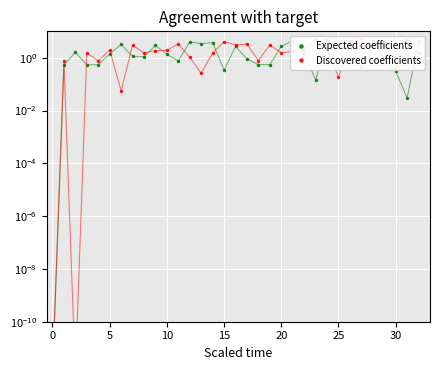

Which series has the largest range (max minus min)?

Discovered coefficients